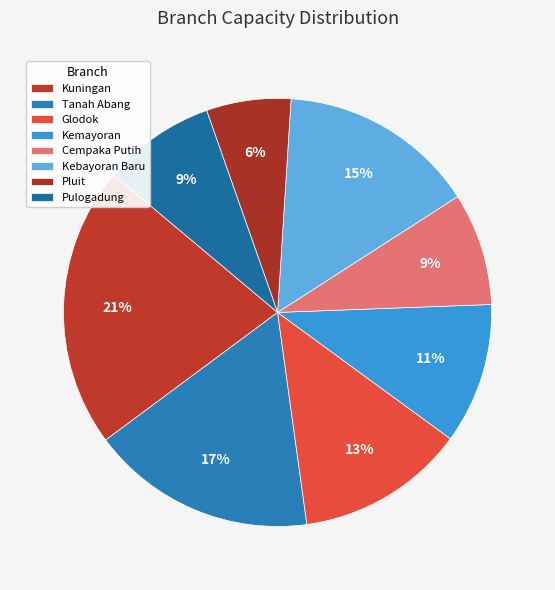

What percentage is the Pulogadung slice, to the nearest percent?

9%